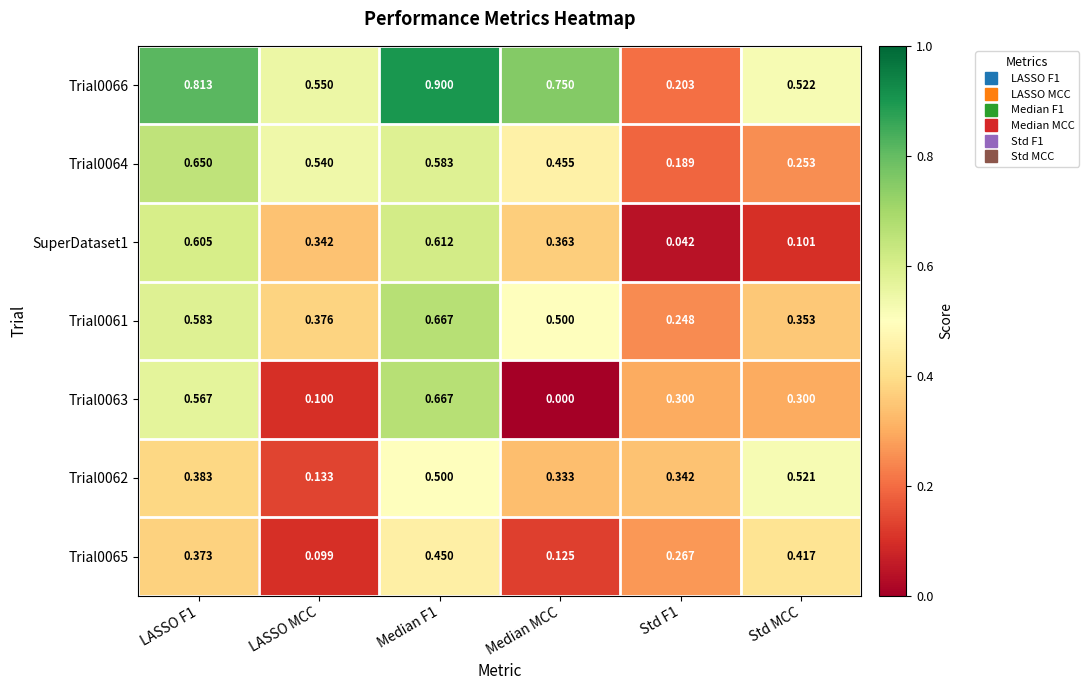

Which series changed the most between LASSO MCC and Std F1?

Trial0064